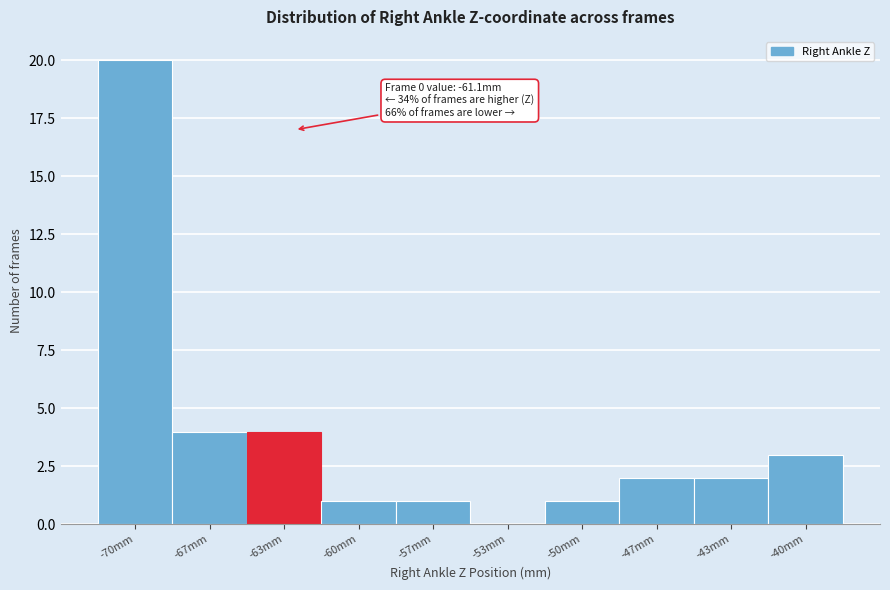

Reading right to left, extract all data points from this chart.

-40mm=3	-43mm=2	-47mm=2	-50mm=1	-53mm=0	-57mm=1	-60mm=1	-63mm=4	-67mm=4	-70mm=20